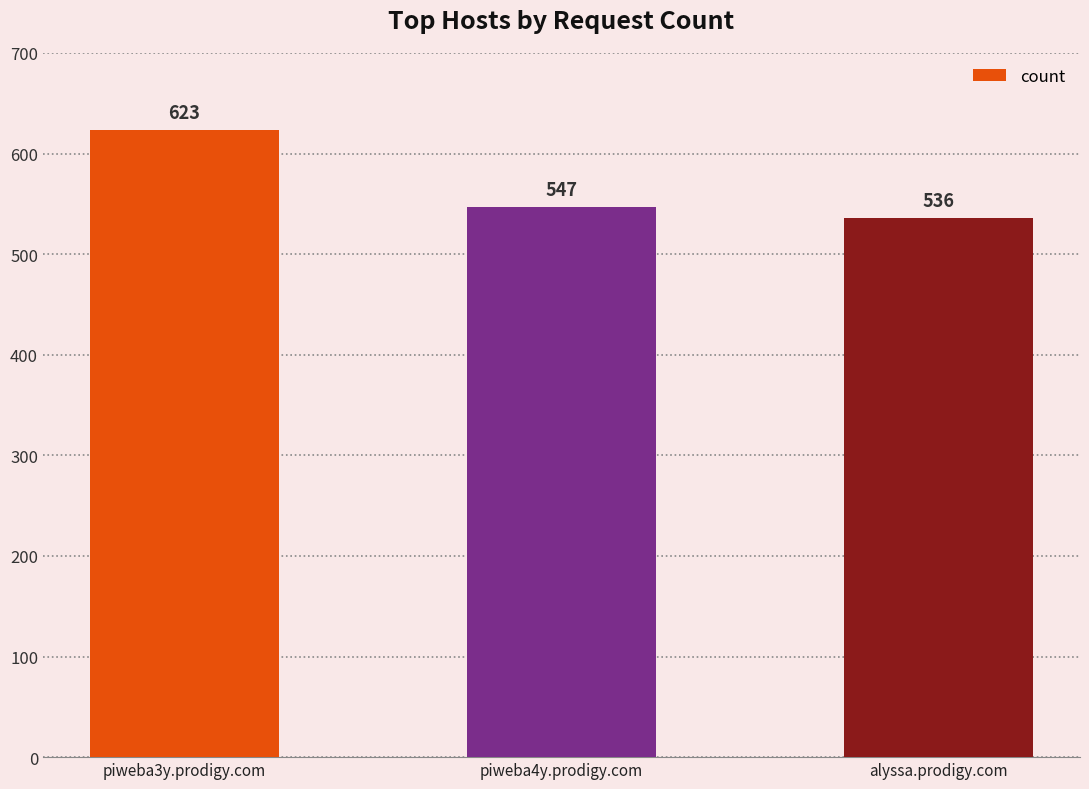

Reading left to right, what are all the values shown in this chart?

623	547	536